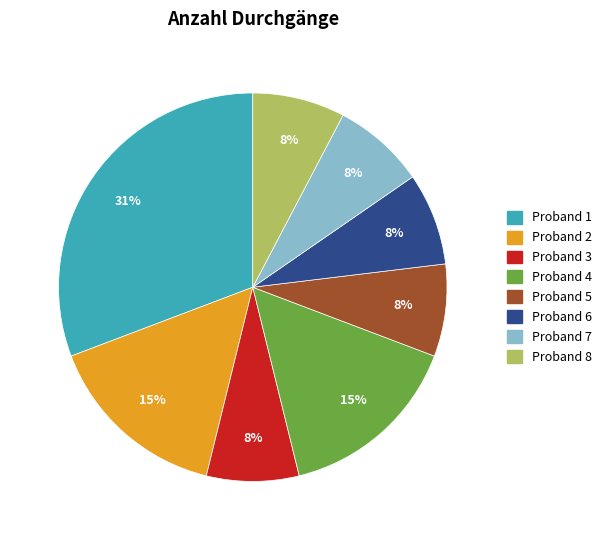

Is it true that Proband 7 is 17% of the pie?

False